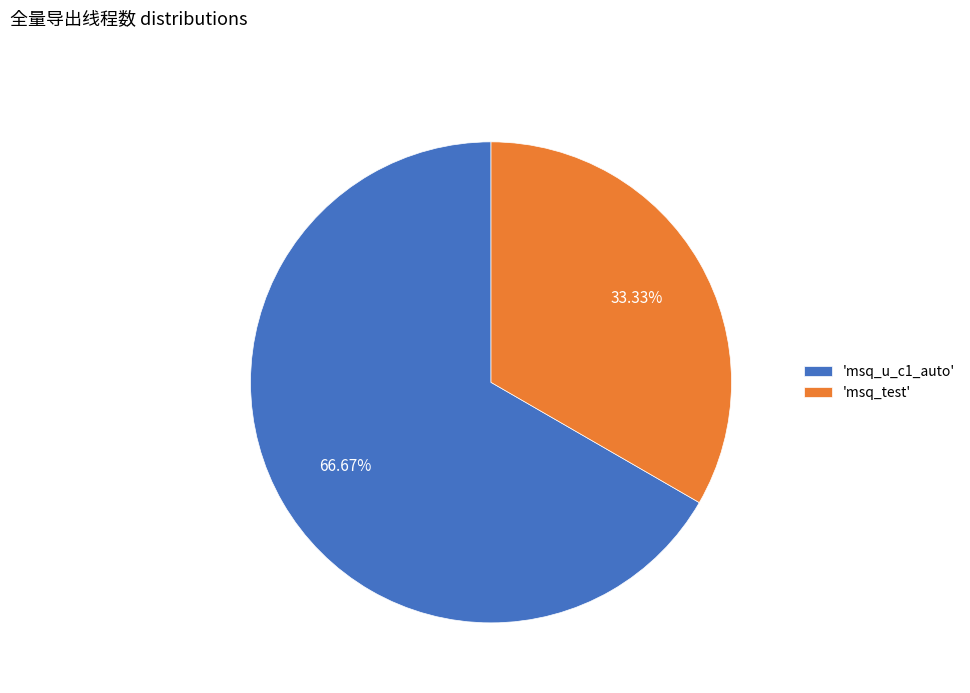

Approximately how many times larger is the value at 'msq_u_c1_auto' compared to 'msq_test'?

2.0